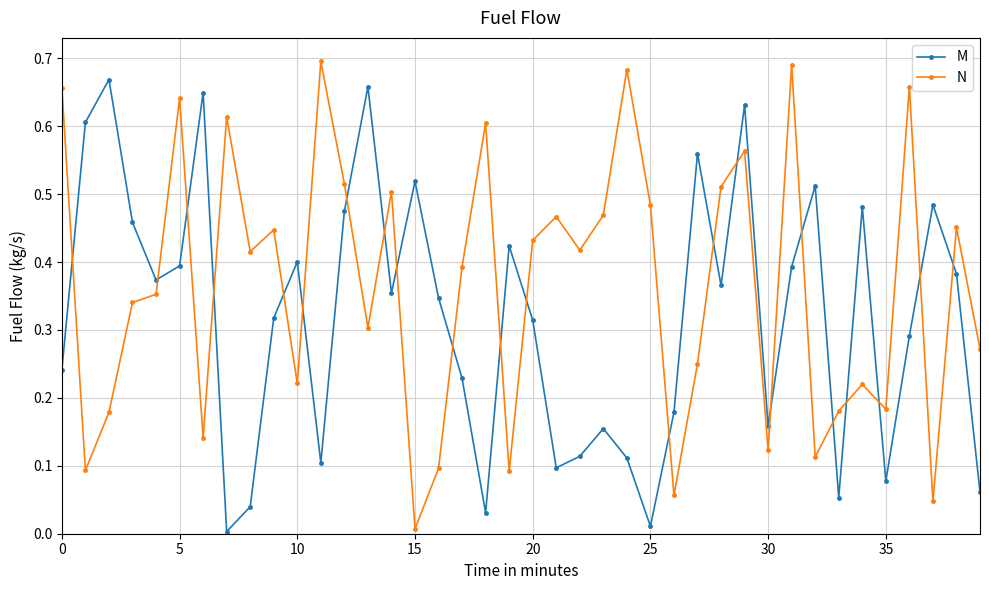

Does the chart display data point markers on the line(s)?

Yes